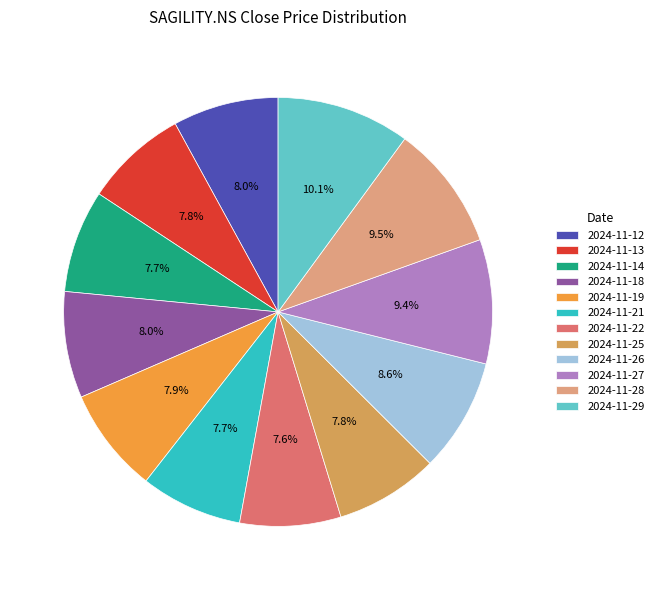

How many segments does this pie chart have?

12